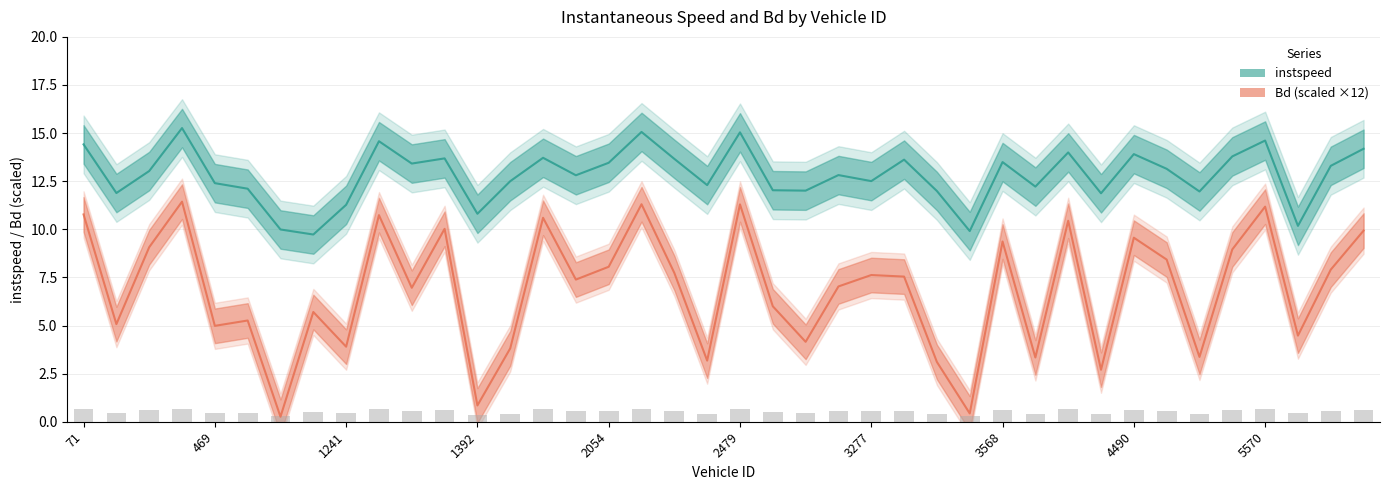

List the labels in order of instspeed value, smallest first.

766, 3409, 490, 5575, 1392, 1241, 4478, 214, 5400, 3404, 3246, 2487, 487, 4212, 2468, 469, 1554, 3277, 1577, 3261, 231, 5243, 5601, 1259, 2054, 3568, 3403, 2236, 1389, 1559, 5428, 4490, 4477, 5606, 71, 1255, 5570, 2479, 2080, 241